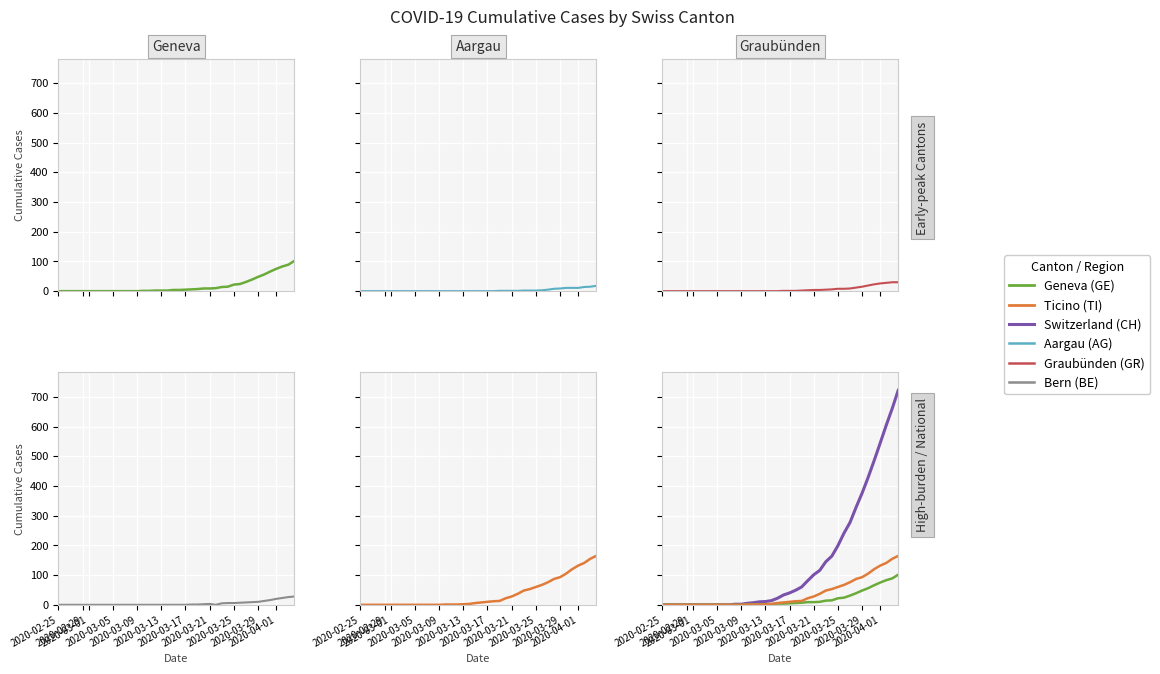

True or false: AG has more than 0 points higher than both neighbors.

False